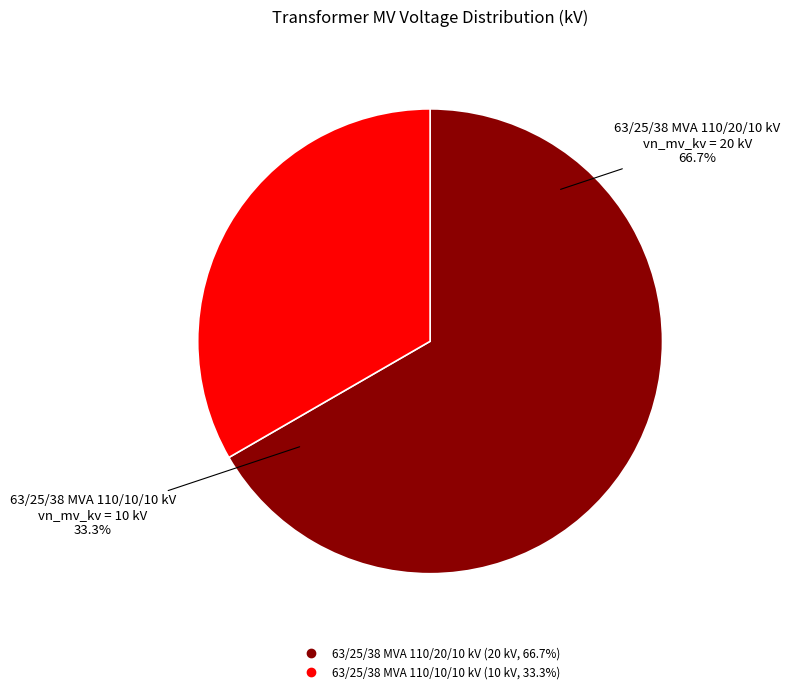

To the nearest percent, what portion does 63/25/38 MVA 110/10/10 kV represent?

33%